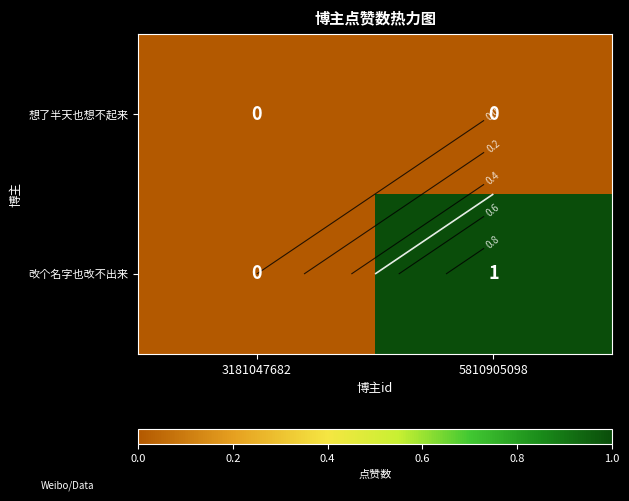

What is the difference between the maximum and minimum values in the 改个名字也改不出来 series?

1